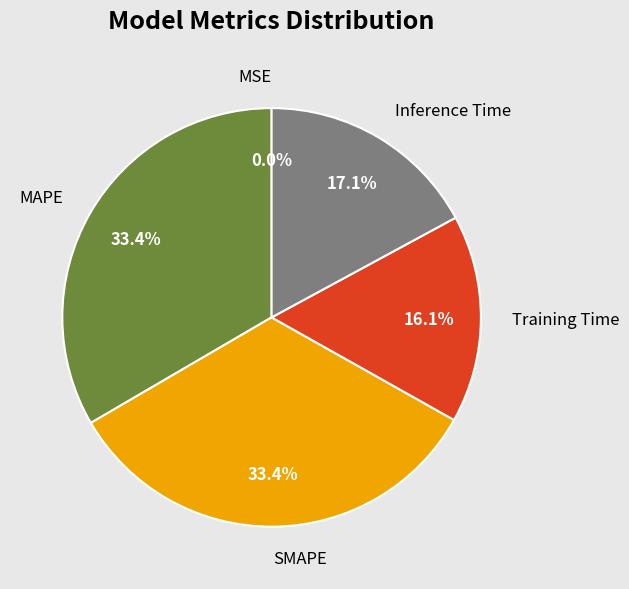

To the nearest percent, what percentage of the pie is MAPE?

33%